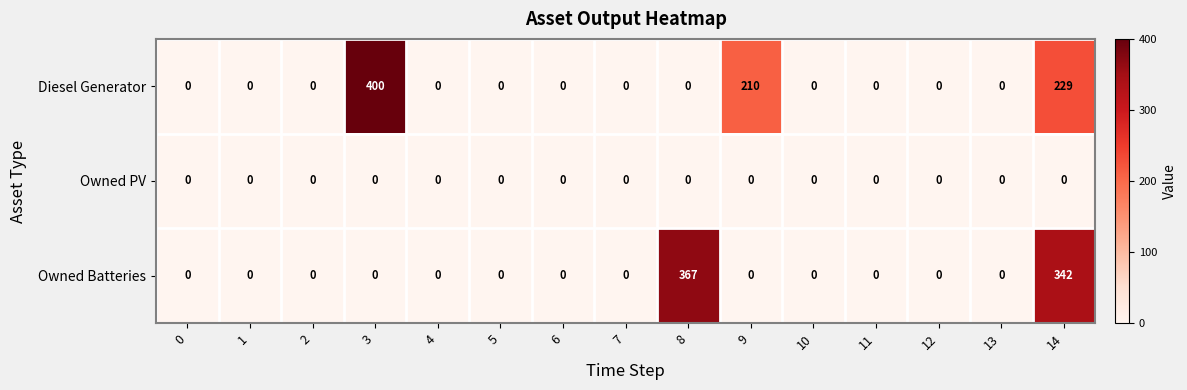

At which label is Owned Batteries closest to 183?

14